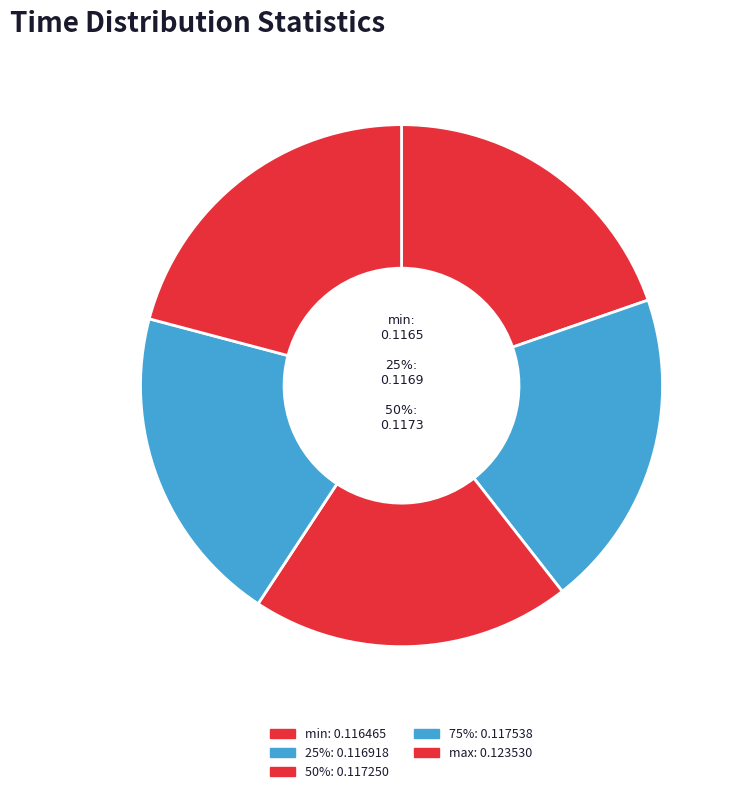

True or false: 75% accounts for 20% of the total.

True